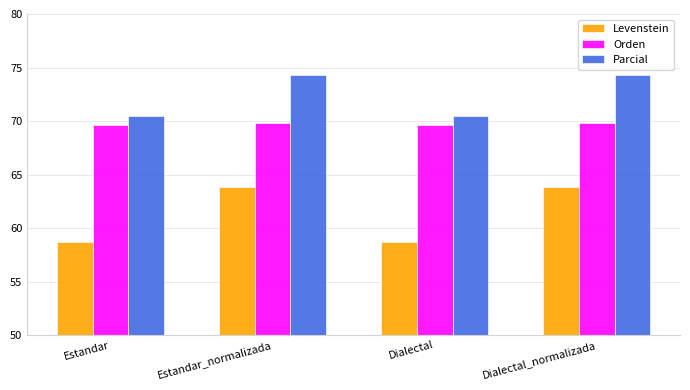

How many bars are there in each group?

3